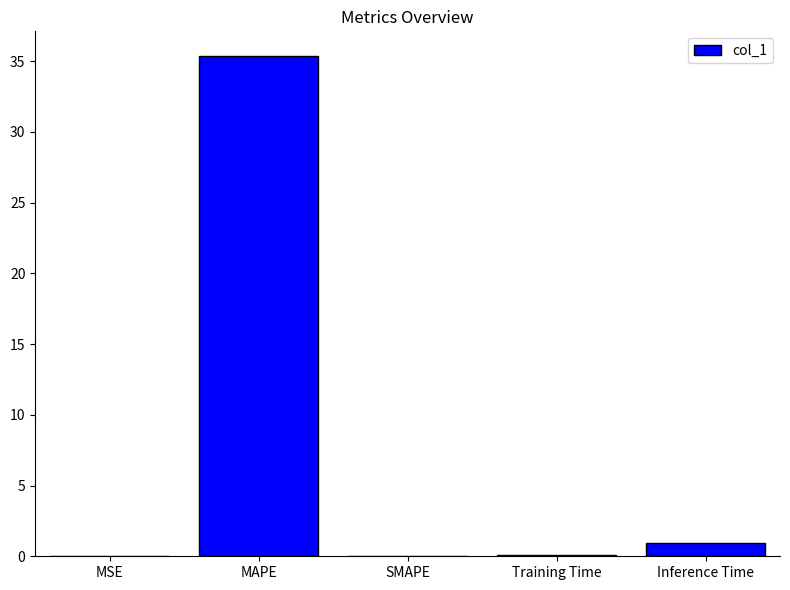

The chart shows a value of 11.9 at MAPE. True or false?

False